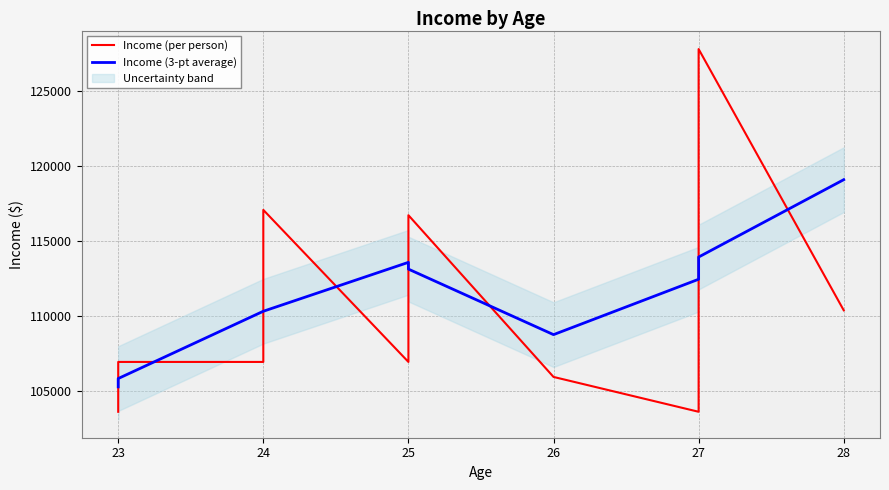

Reading left to right, what are all the values shown in this chart?

Income (per person): 103590	106920	106920	117078	106920	116724	116724	105918	103590	127824	110370
Income (3-pt average): 105255	105810	110306	110306	113574	113456	113122	108744	112444	113928	119097